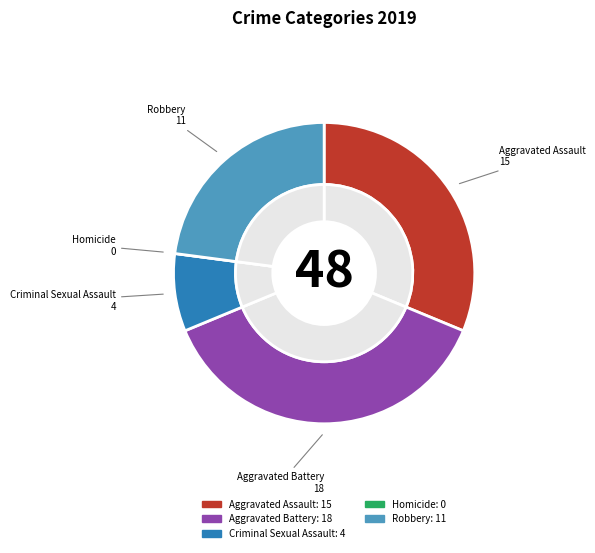

To the nearest percent, what is the average slice percentage?

20%